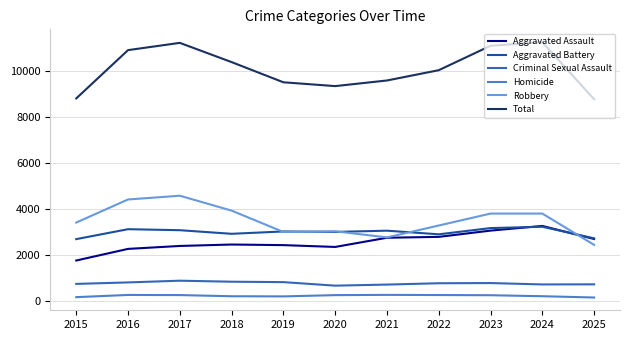

Which series has the widest spread of values?

Total